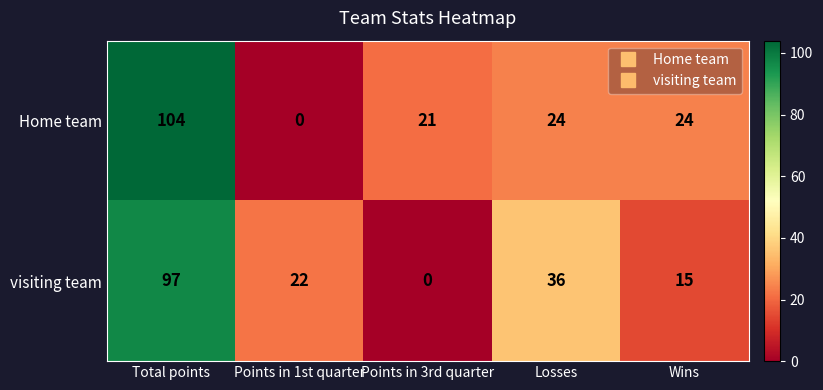

At which category does the chart reach its peak across all series?

Total points